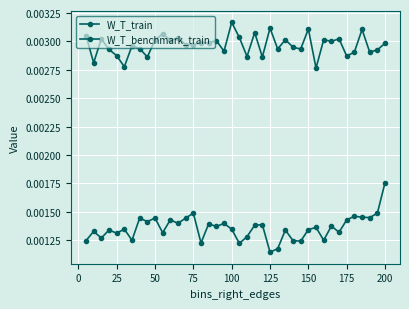

How many categories are shown in the chart?

40